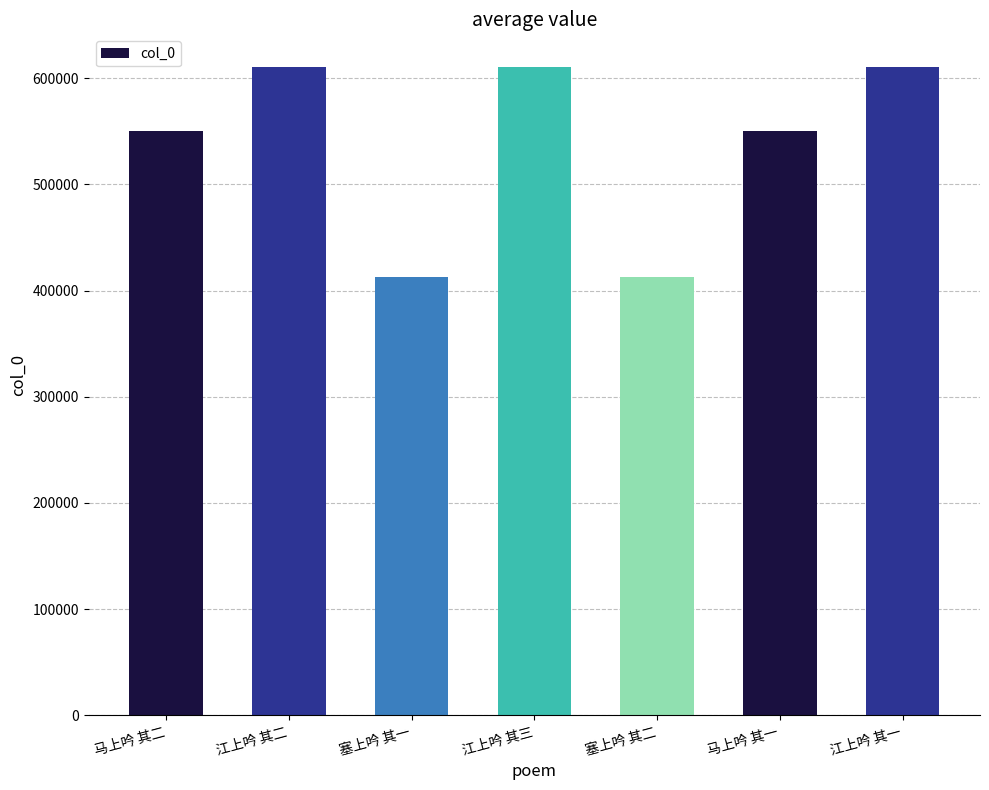

Approximately how many times larger is the value at 塞上吟 其一 compared to 江上吟 其二?

0.7